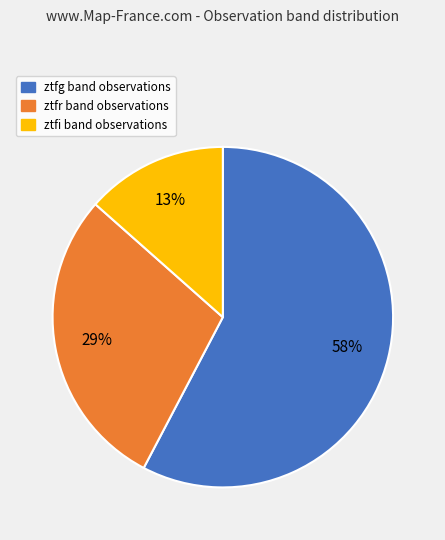

Which category has the smallest portion of the pie?

ztfi